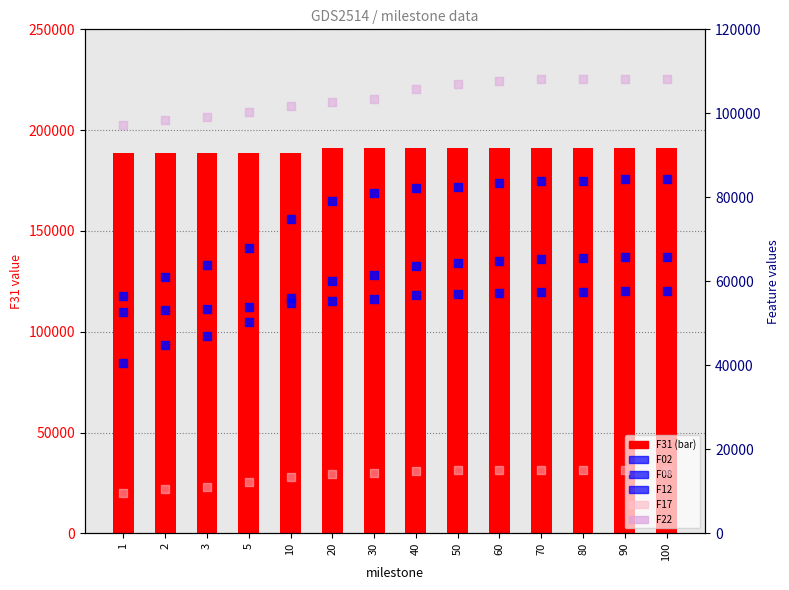

What are all the series names shown in the legend?

F31, F02, F08, F12, F17, F22